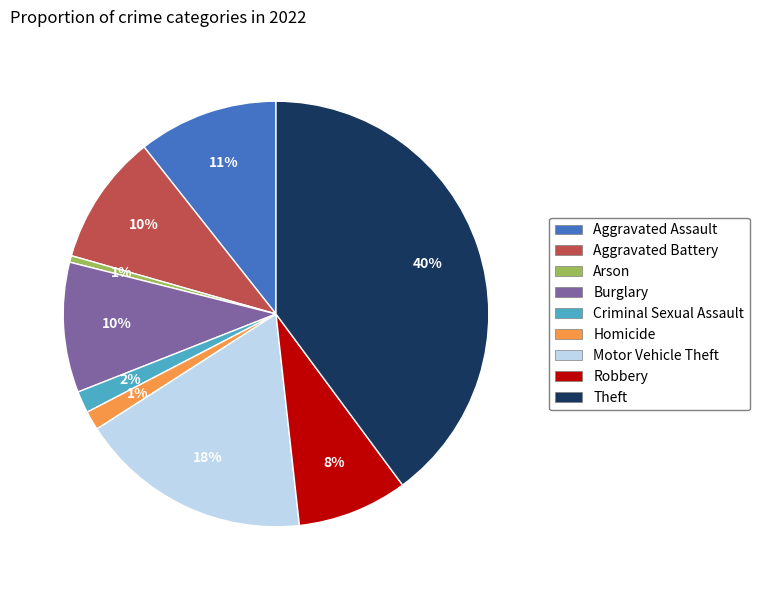

Which category has the biggest portion of the pie?

Theft